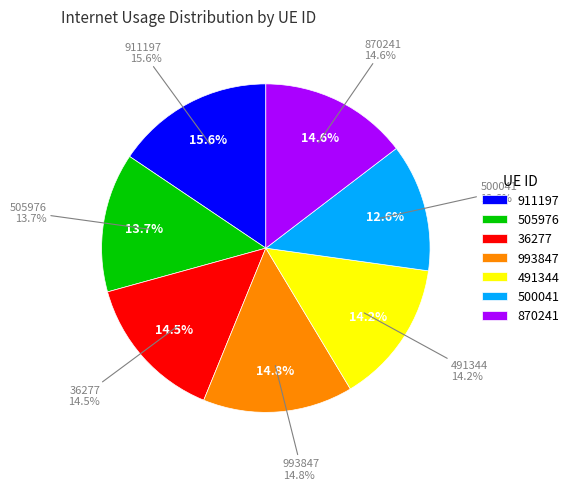

Is the sum of 505976 and 36277 greater than half?

No